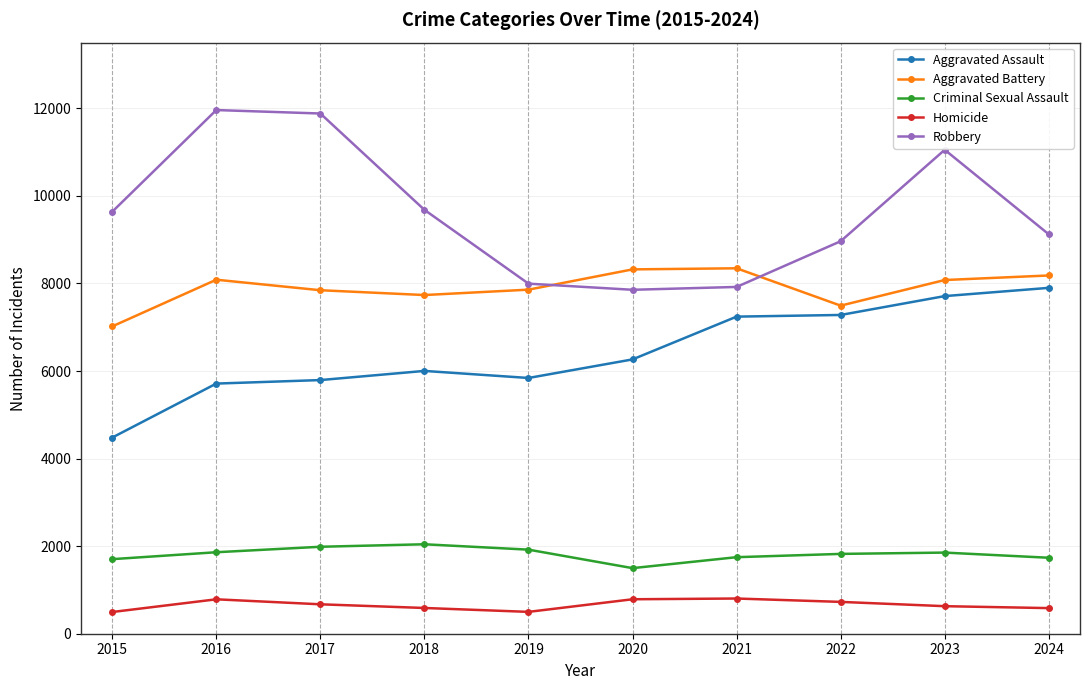

What is the sum of the Robbery values at 2016 and 2020?

19815